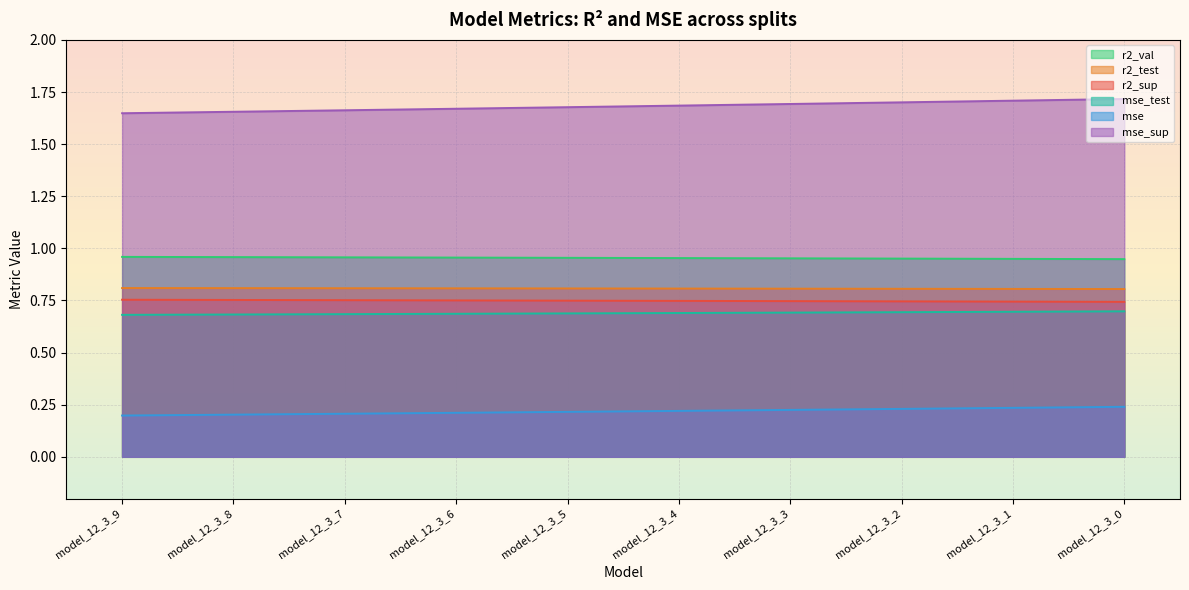

Does the chart display data point markers on the line(s)?

No